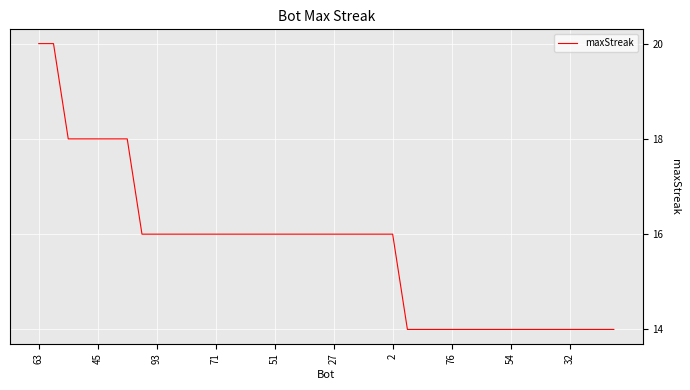

Reading left to right, transcribe all the data shown in this chart.

20	20	18	18	18	18	18	16	16	16	16	16	16	16	16	16	16	16	16	16	16	16	16	16	16	14	14	14	14	14	14	14	14	14	14	14	14	14	14	14